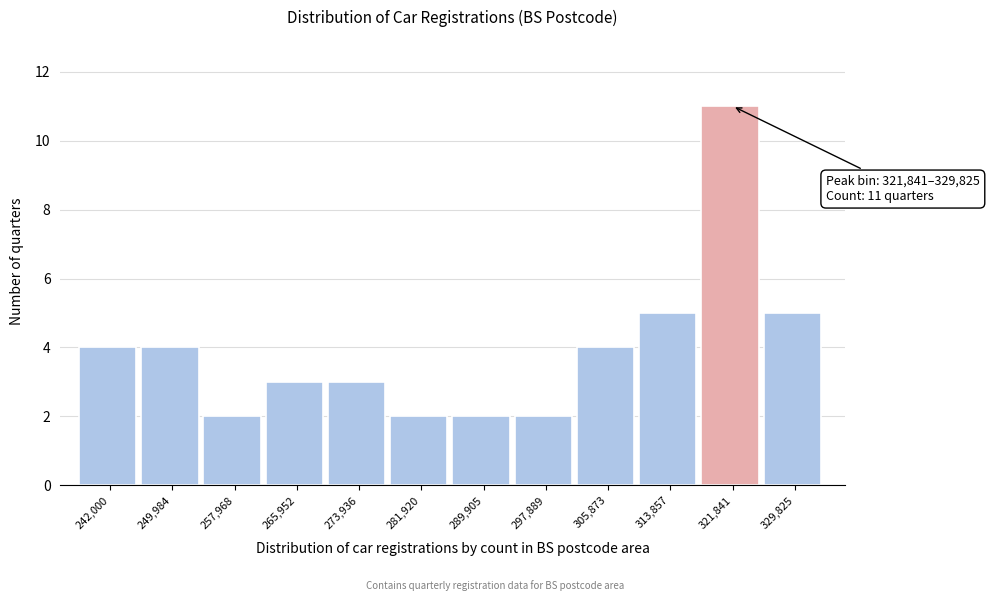

Reading left to right, transcribe all the data shown in this chart.

4	4	2	3	3	2	2	2	4	5	11	5